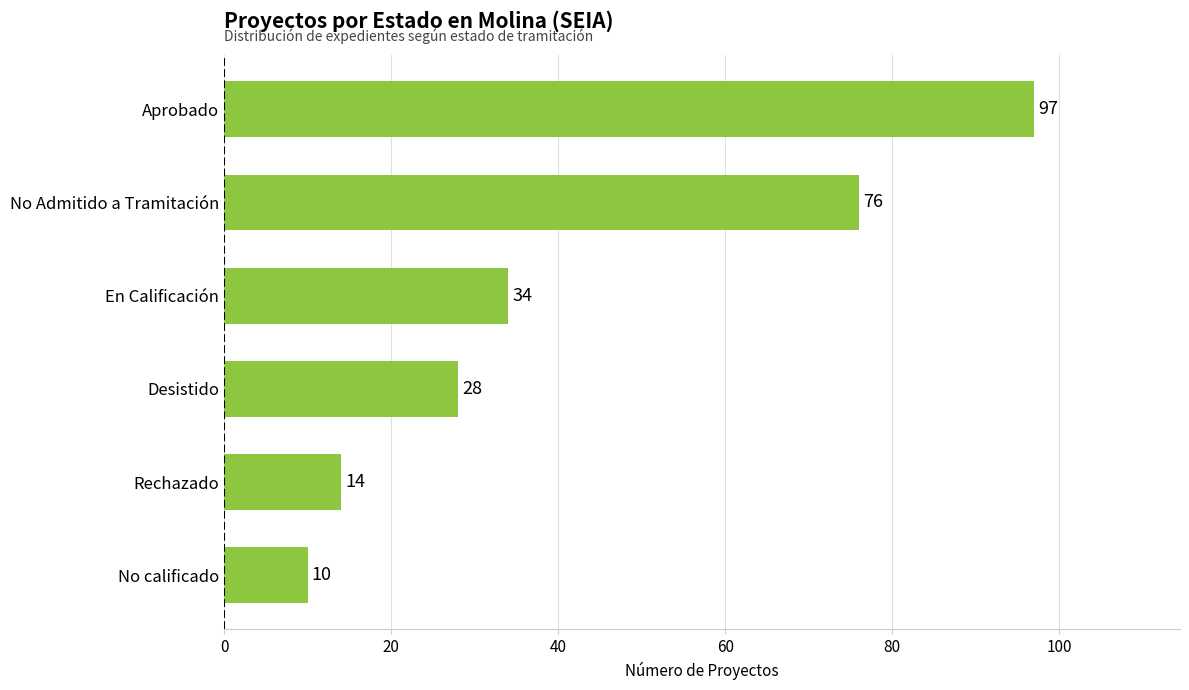

Read the value at No calificado.

10